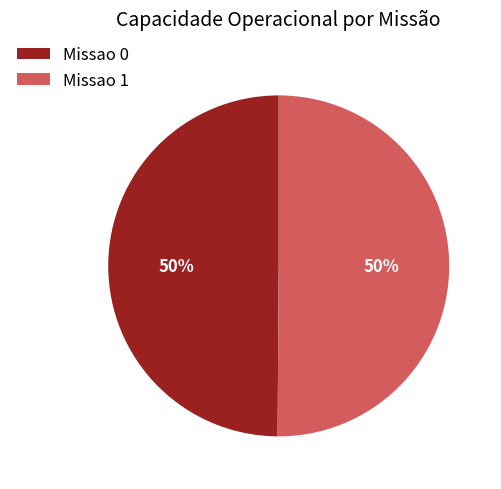

To the nearest percent, what portion does Missao 1 represent?

50%